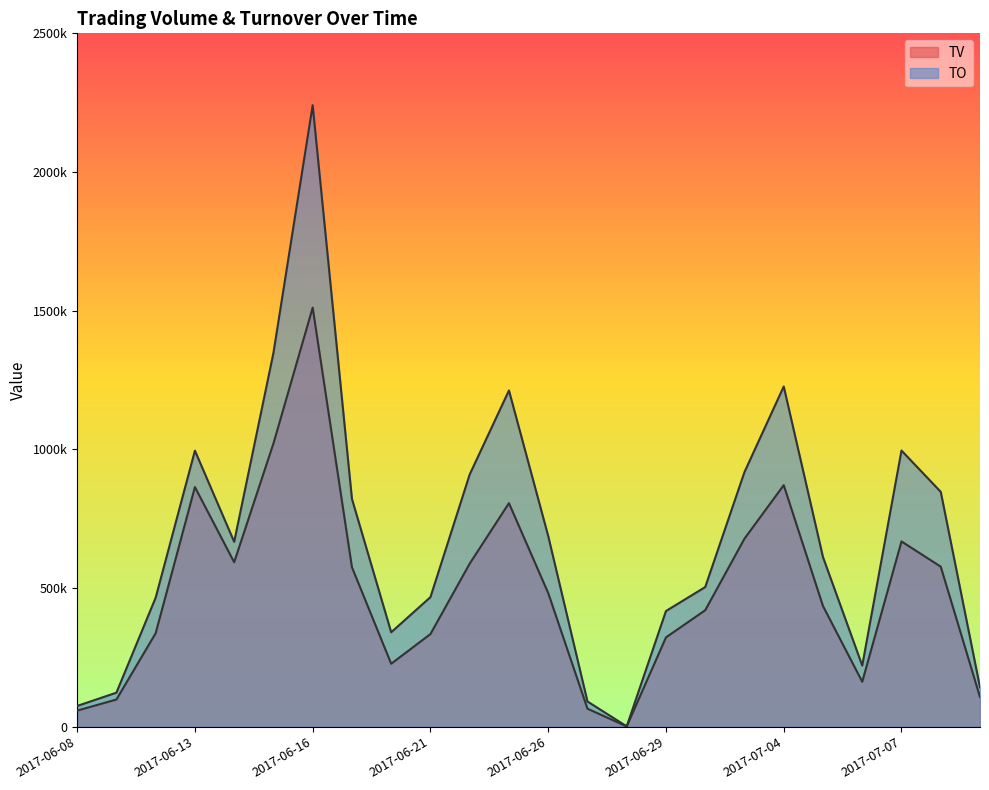

Between 2017-06-08 and 2017-06-20, which series saw the biggest shift?

TO